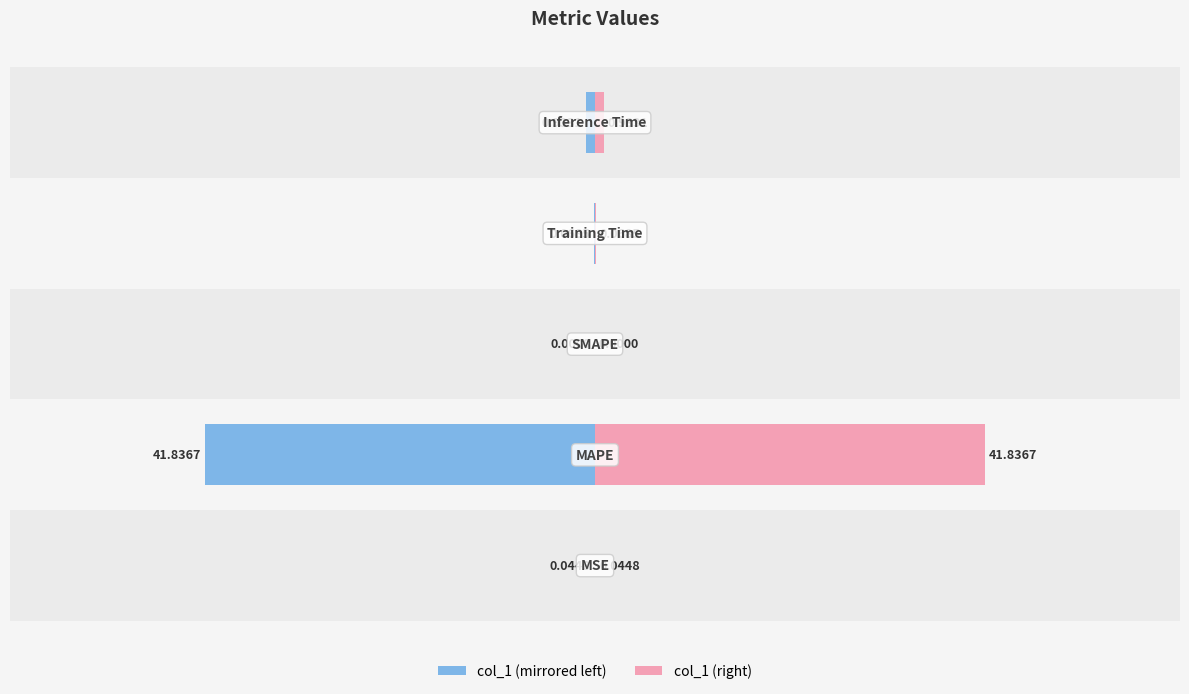

Is it true that col_1 (left) equals -25.2 at −40?

False